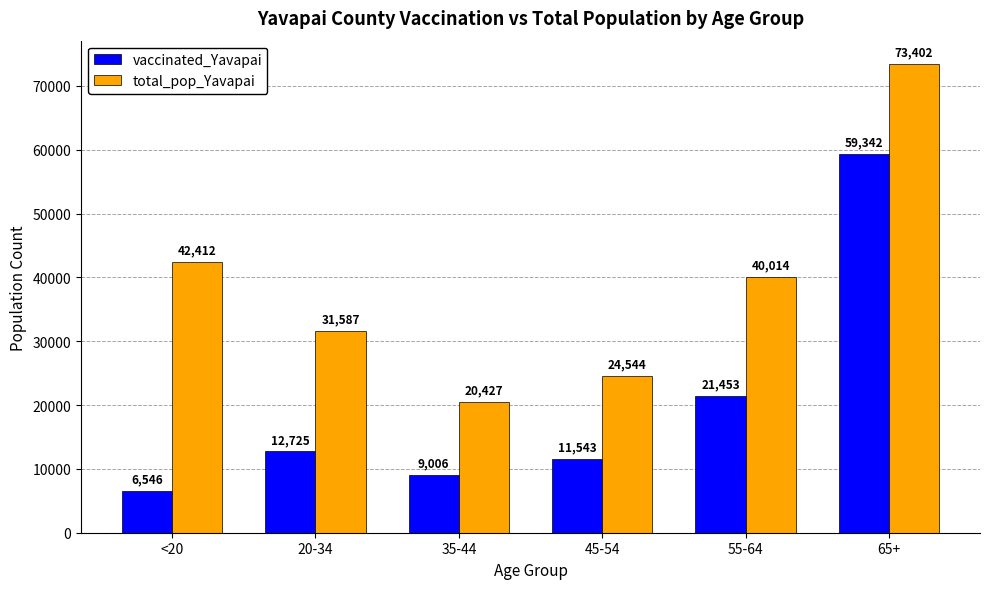

What is the minimum value for vaccinated_Yavapai?

6546